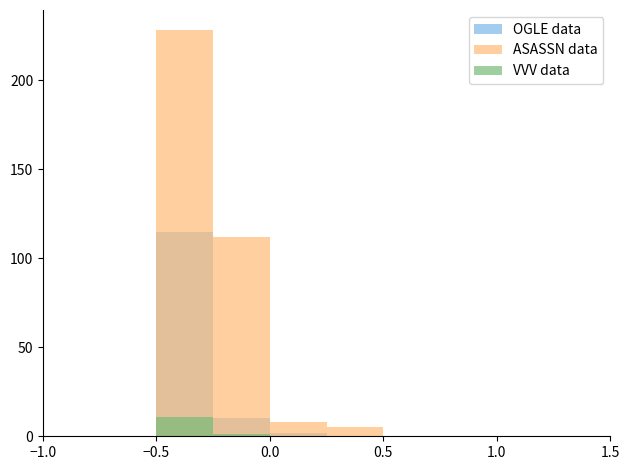

The ASASSN data series shows 142 at 6. True or false?

False